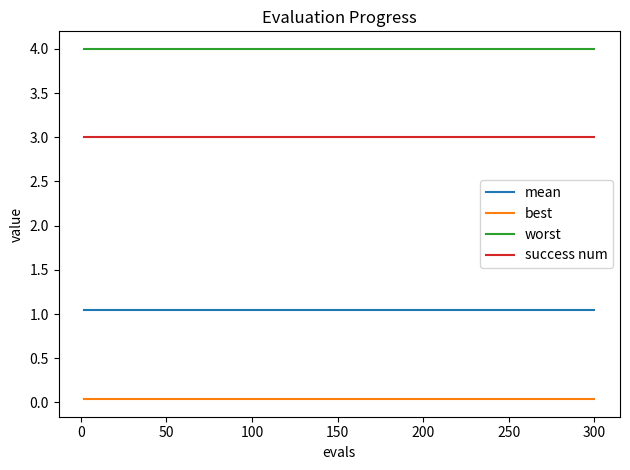

Which series has the largest total across all categories?

worst